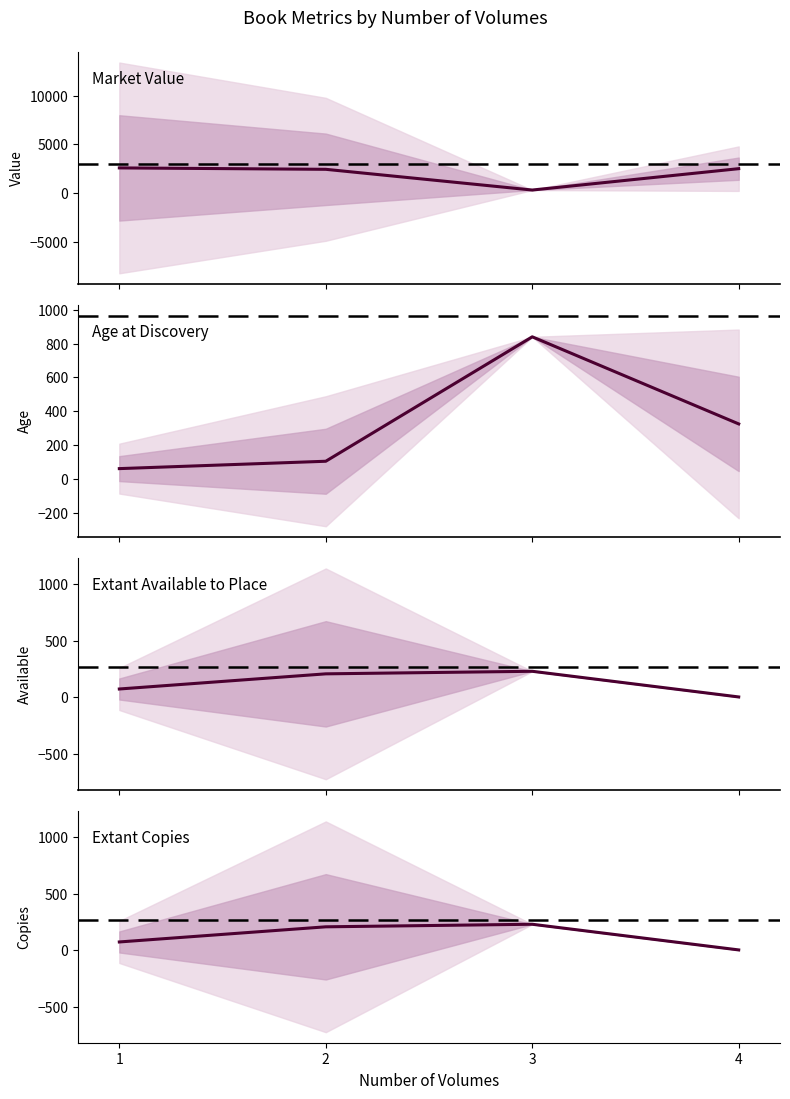

Rank the series by their maximum value, from lowest to highest.

Extant Available to Place, Extant Copies, Age at Discovery, Market Value